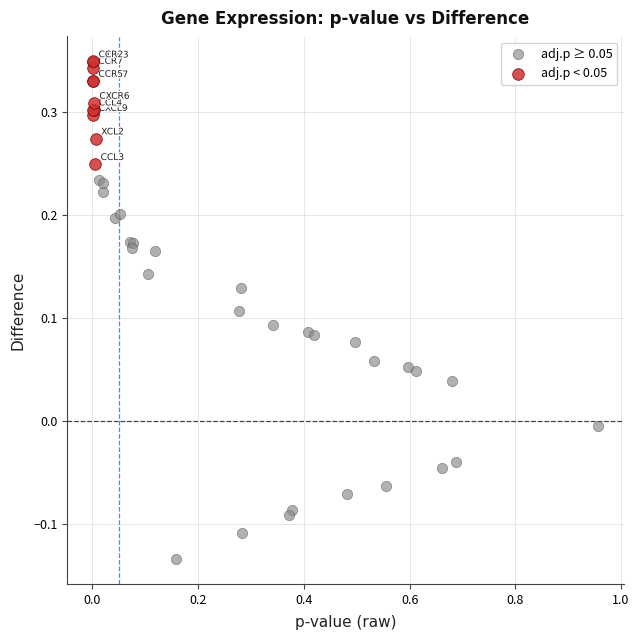

Which series has the widest spread of Y values?

adj.p ≥ 0.05